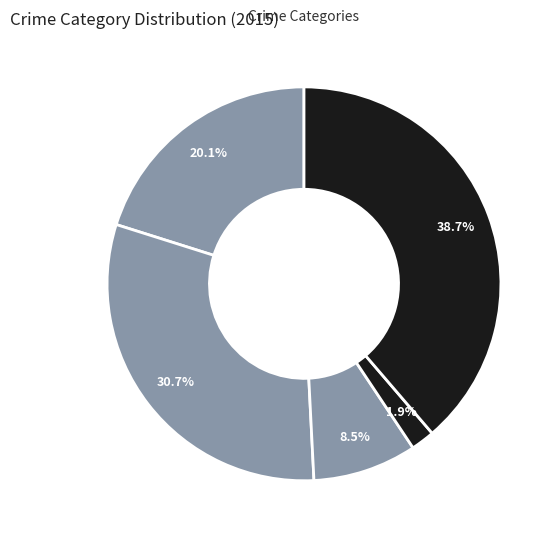

Count the number of slices in the pie.

5